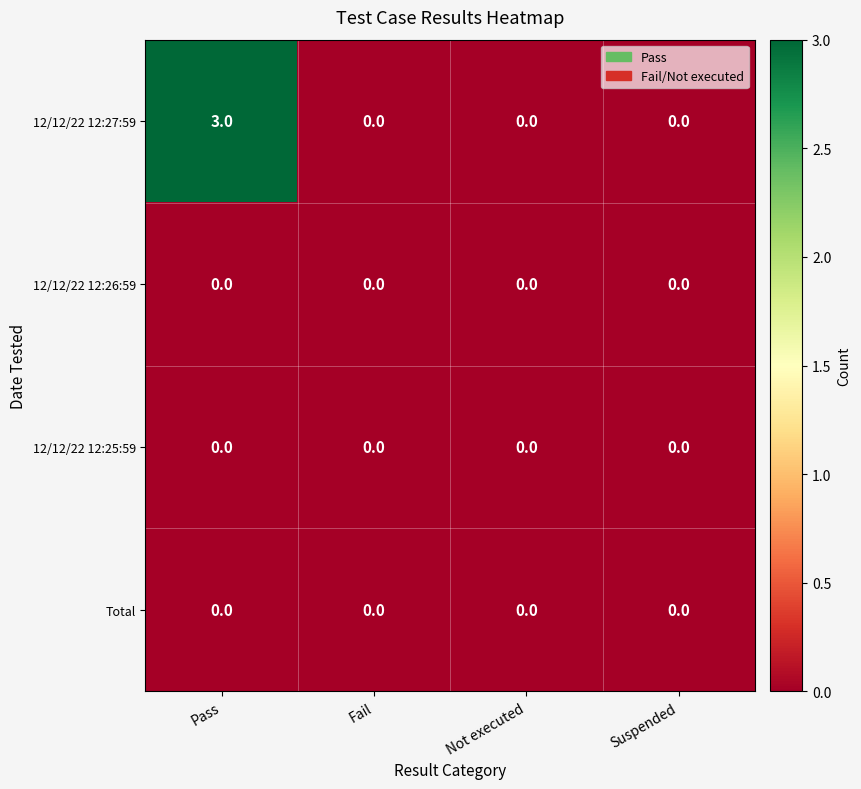

Which category has the highest value across all series?

Pass